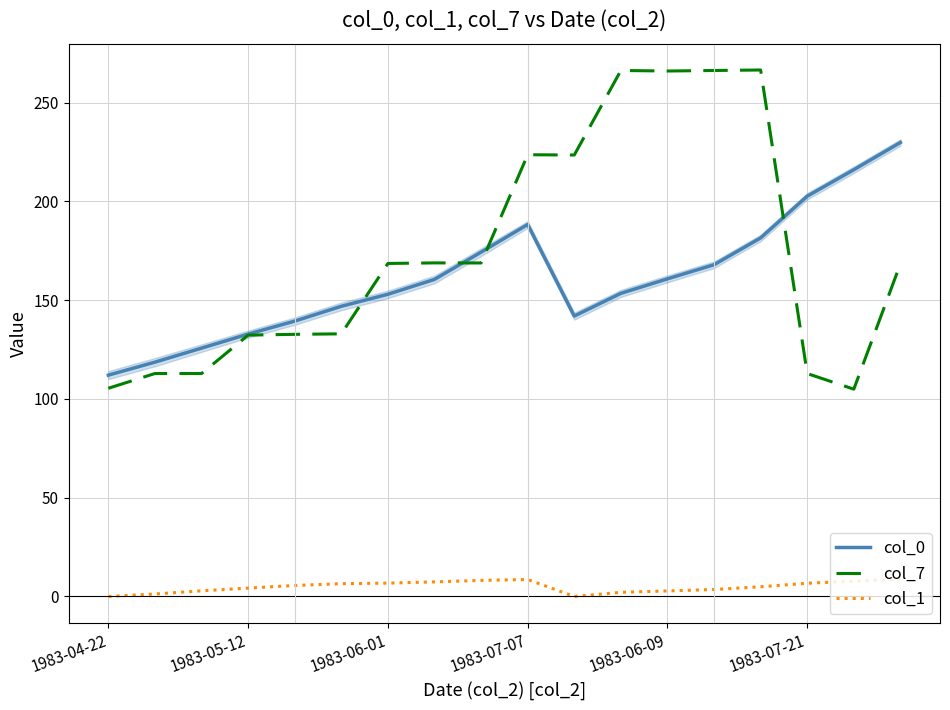

List the series in order of their peak value, highest first.

col_7, col_0, col_1